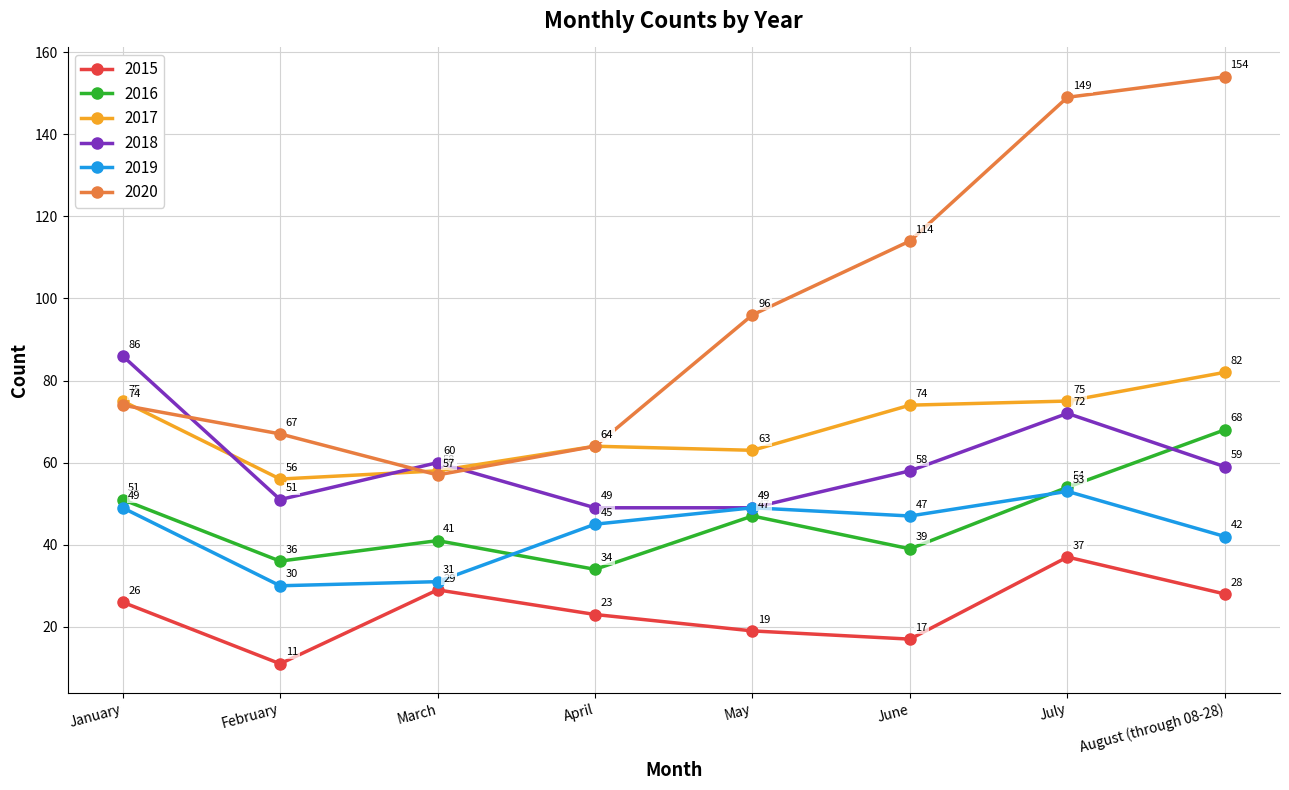

List the series in order of their peak value, highest first.

2020, 2018, 2017, 2016, 2019, 2015